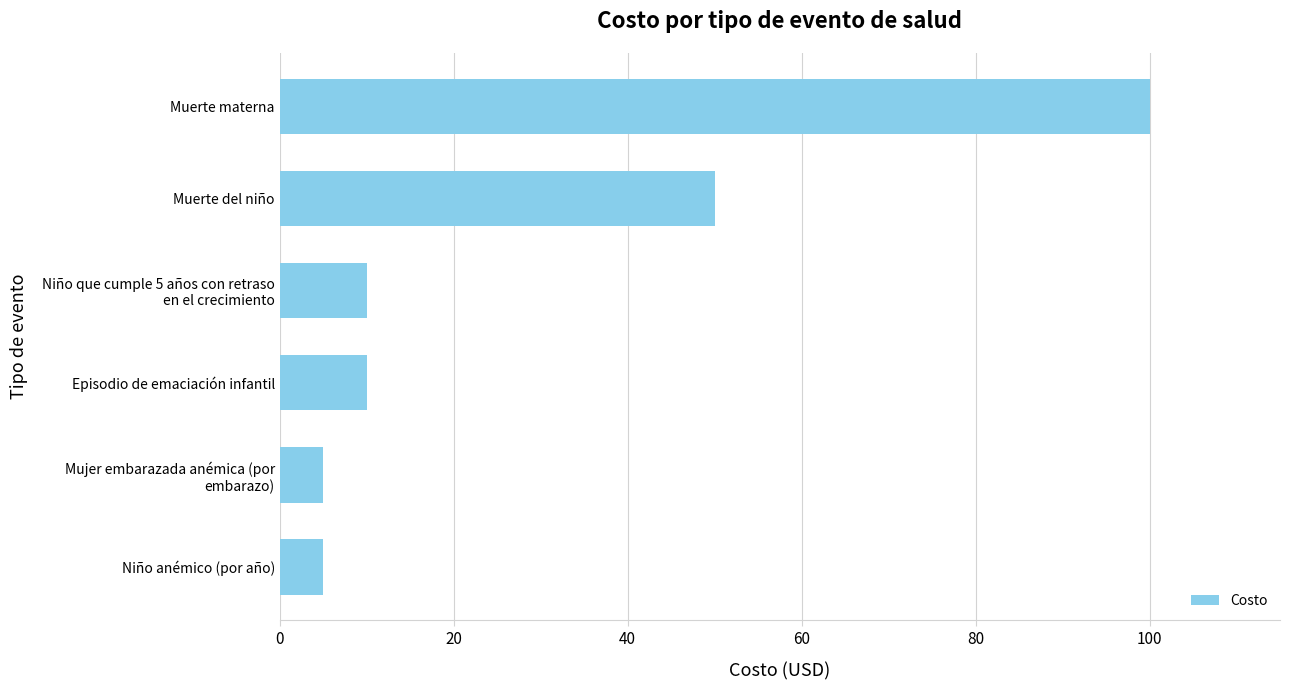

What is the smallest value displayed?

5